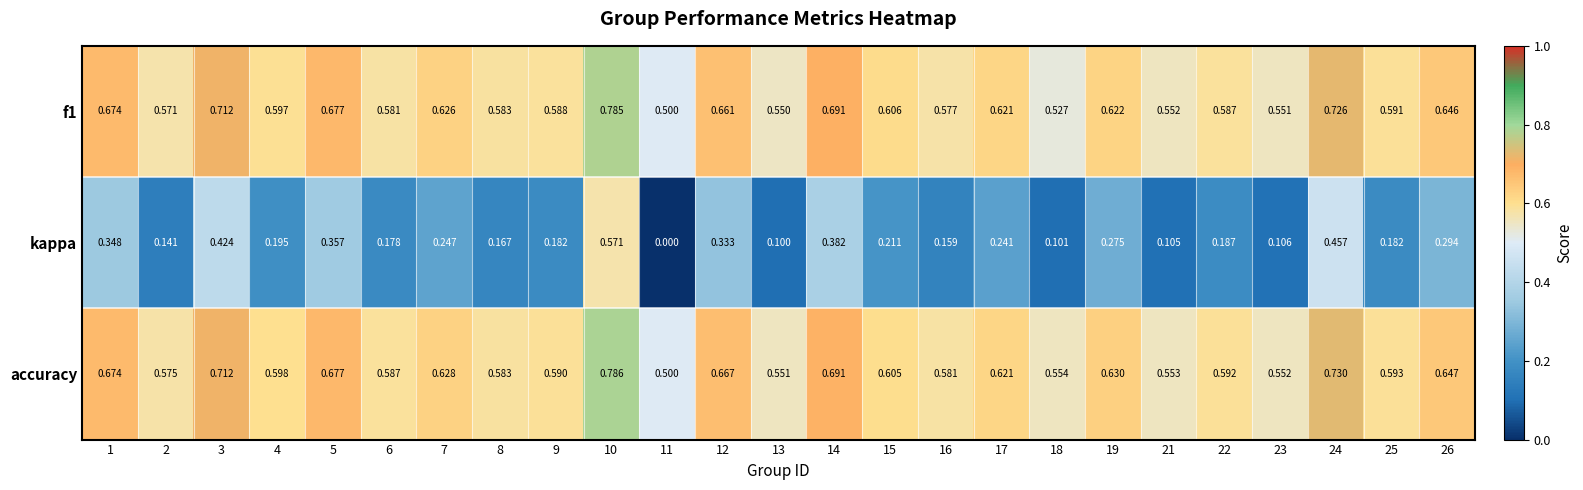

Is the value of accuracy at 26 greater than the value of kappa at 9?

Yes